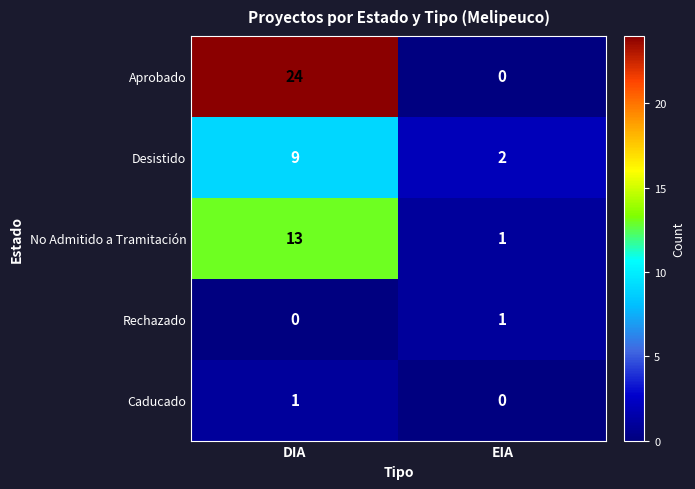

What is the total value across all series at EIA?

4